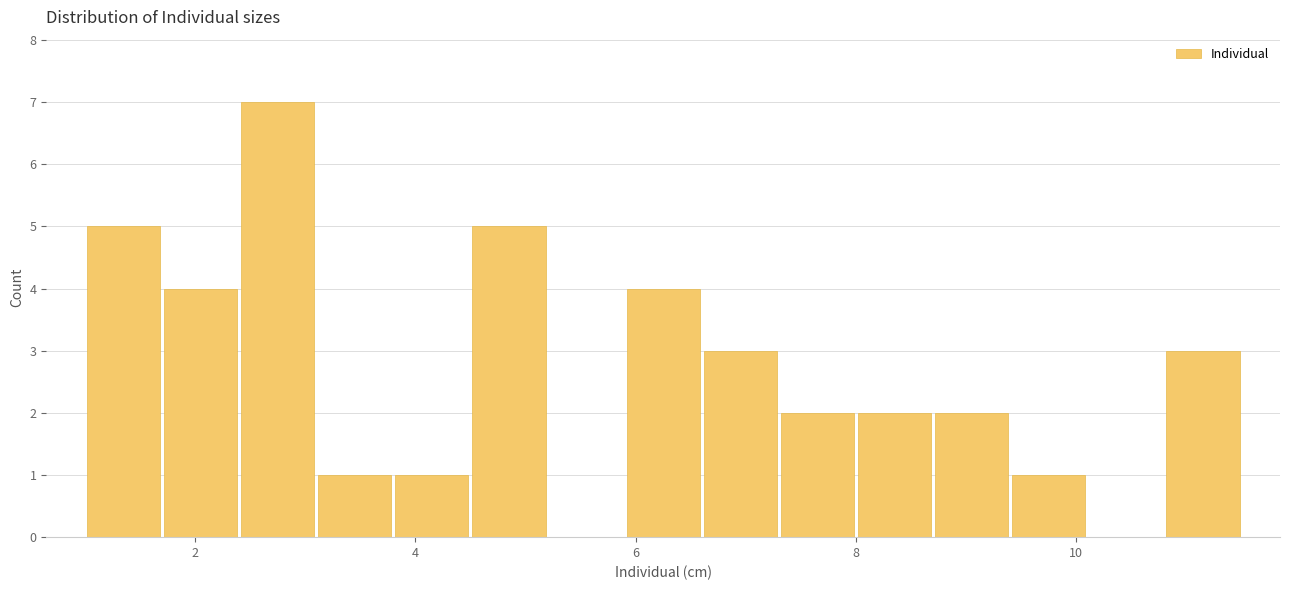

Around what value on the x-axis is the tallest bar? Give the approximate position of its centre, as read against the axis.

2.8